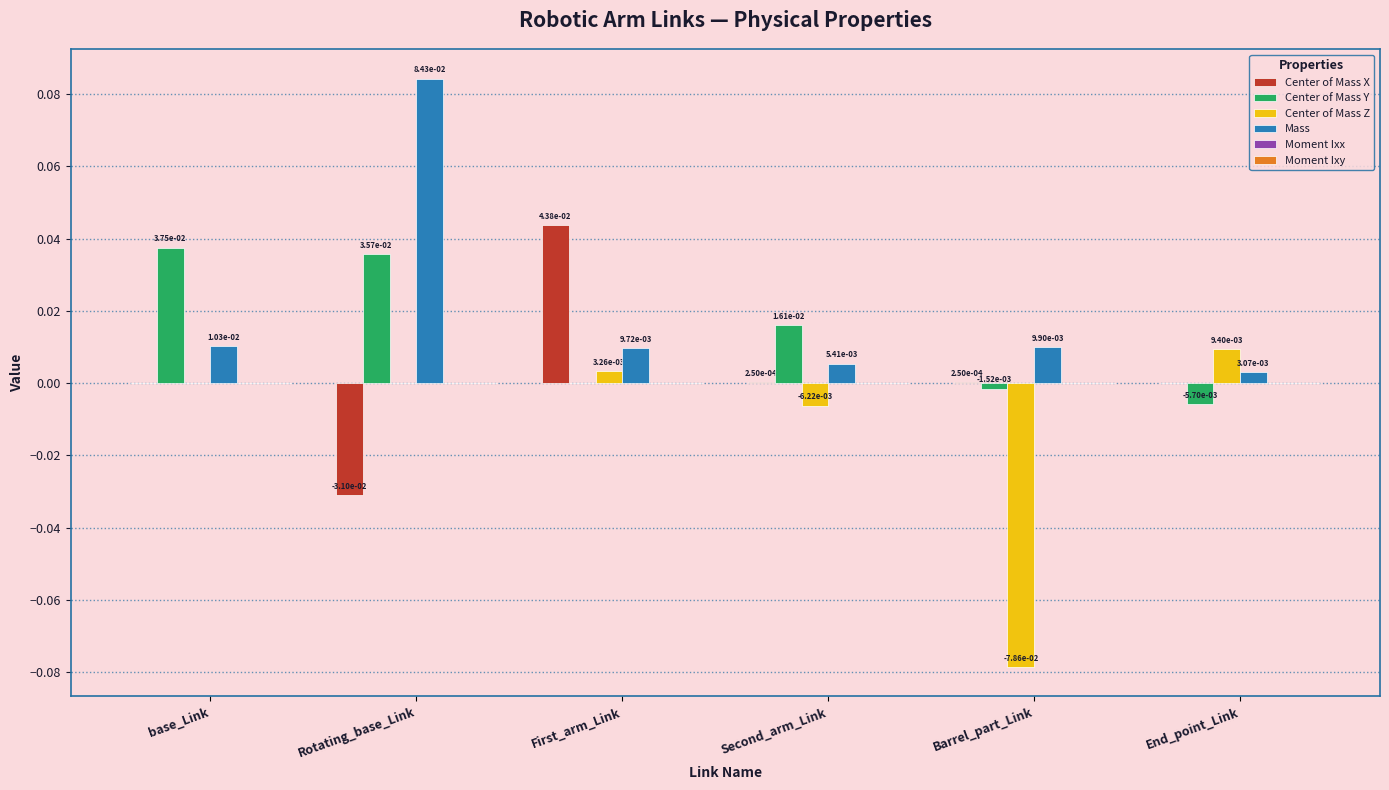

True or false: Center of Mass Y has a value of -0.0 at First_arm_Link.

True